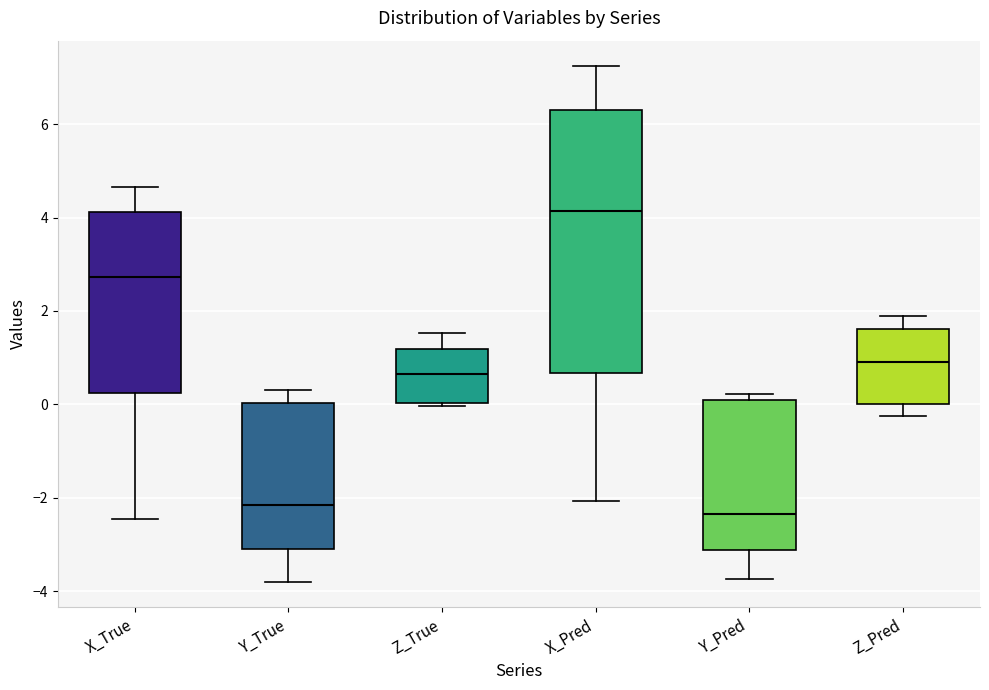

Comparing the boxes themselves (not the whiskers), which one is the tallest?

X_Pred